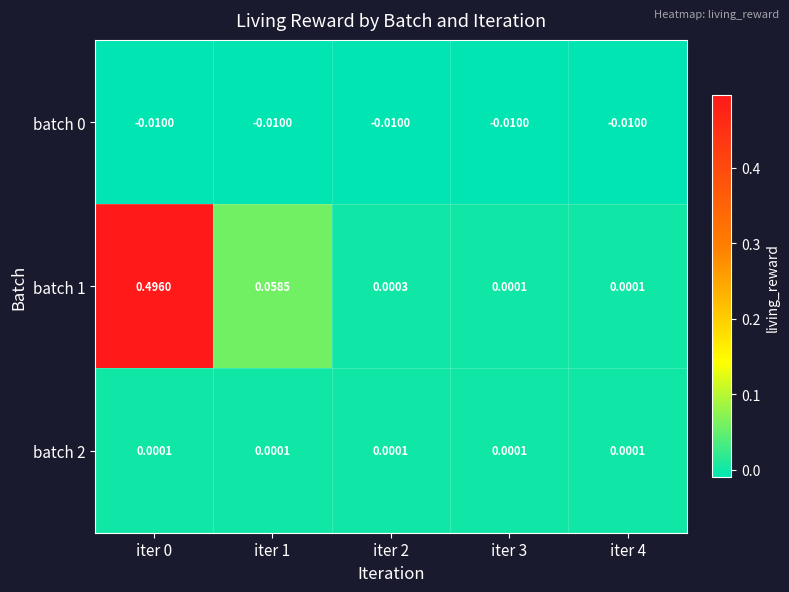

Is the value of batch 2 at iter 4 greater than the value of batch 0 at iter 3?

Yes